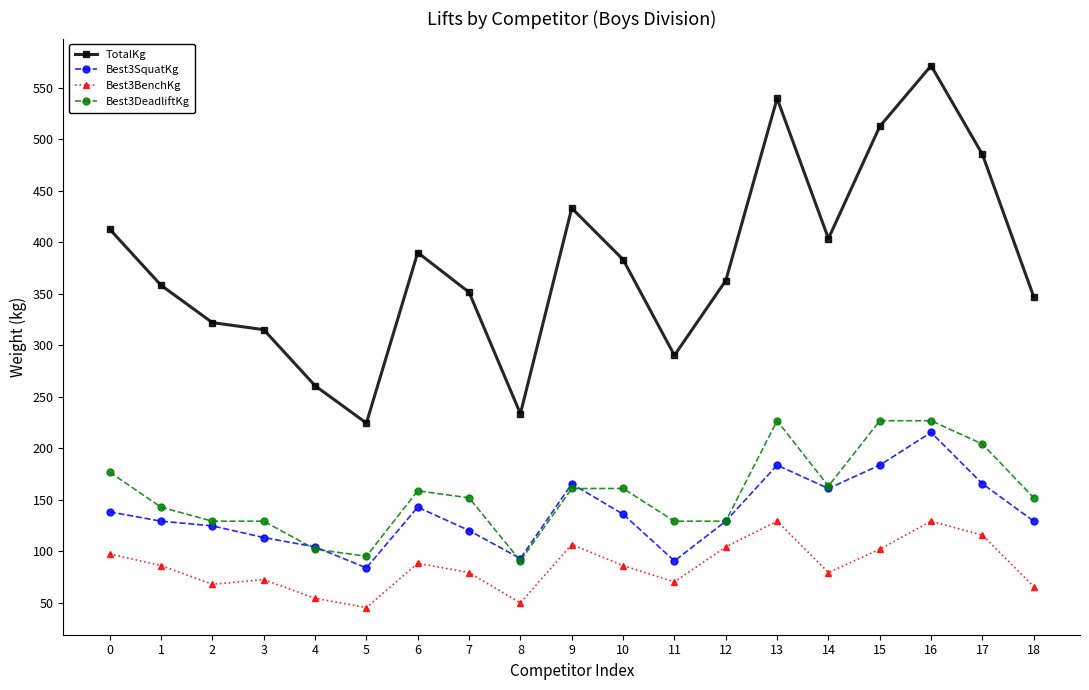

The value of Best3SquatKg at 14 is 33.5. True or false?

False